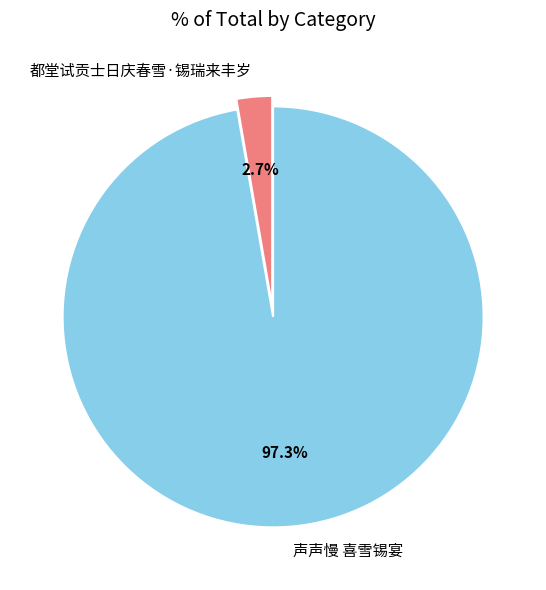

Which slice is the largest?

声声慢 喜雪锡宴